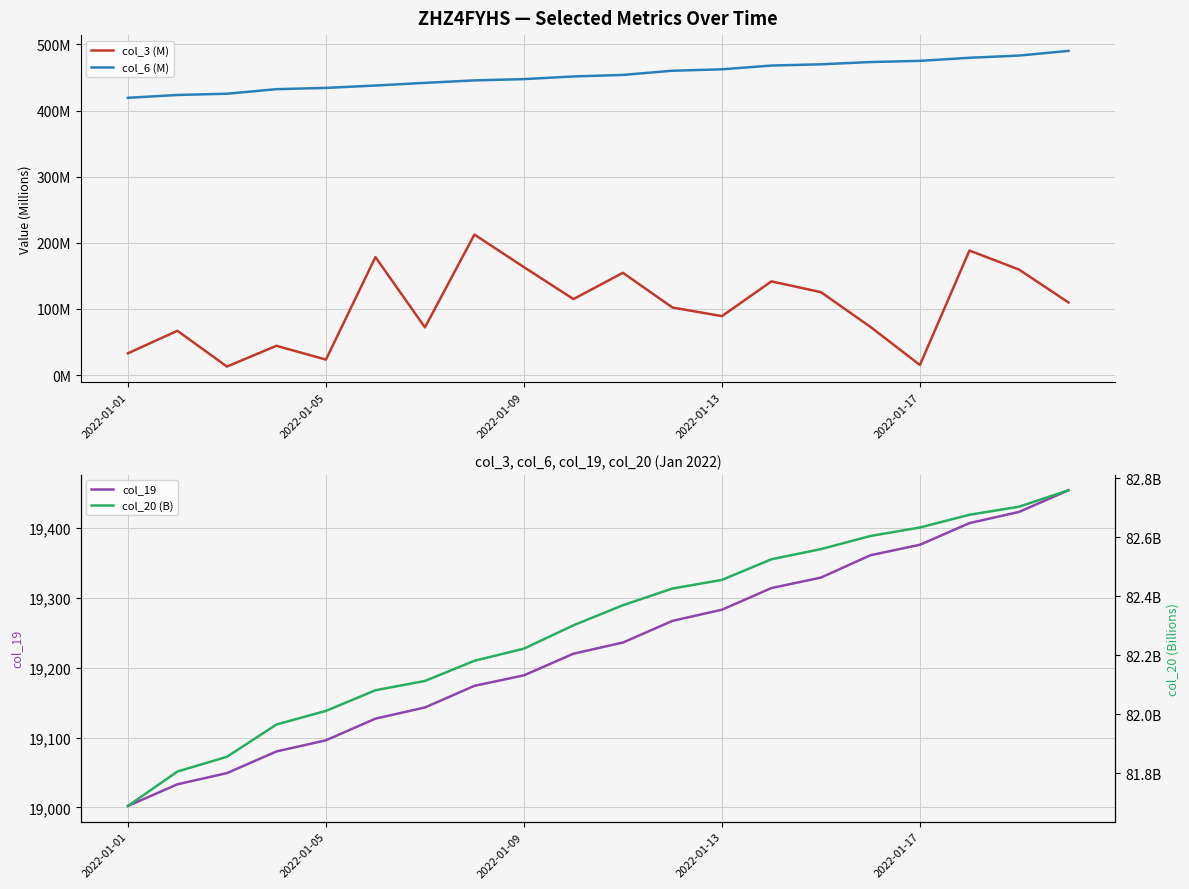

The col_19 series shows 28125 at 2022-01-13. True or false?

False